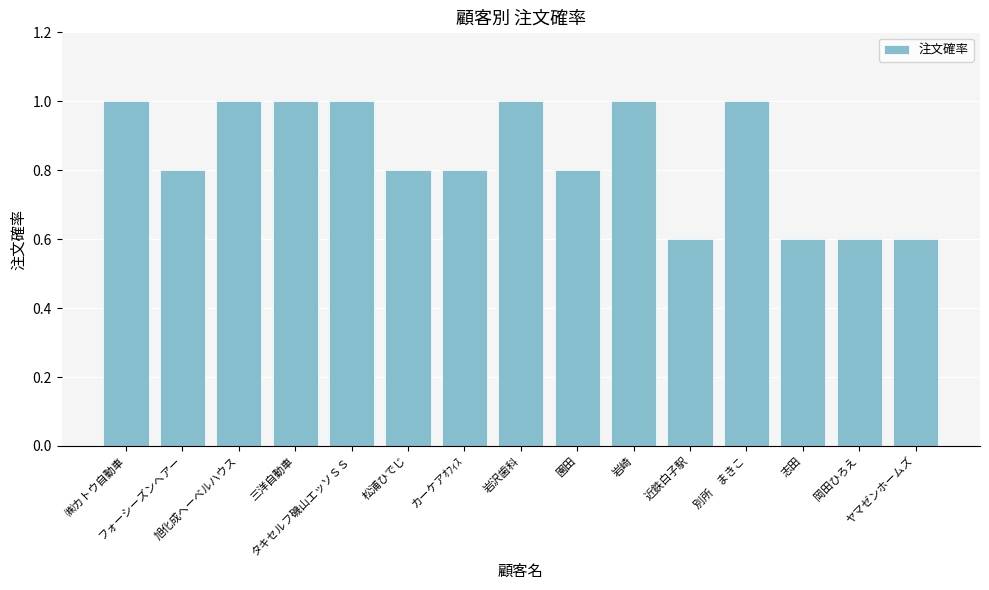

What is the average value?

0.8